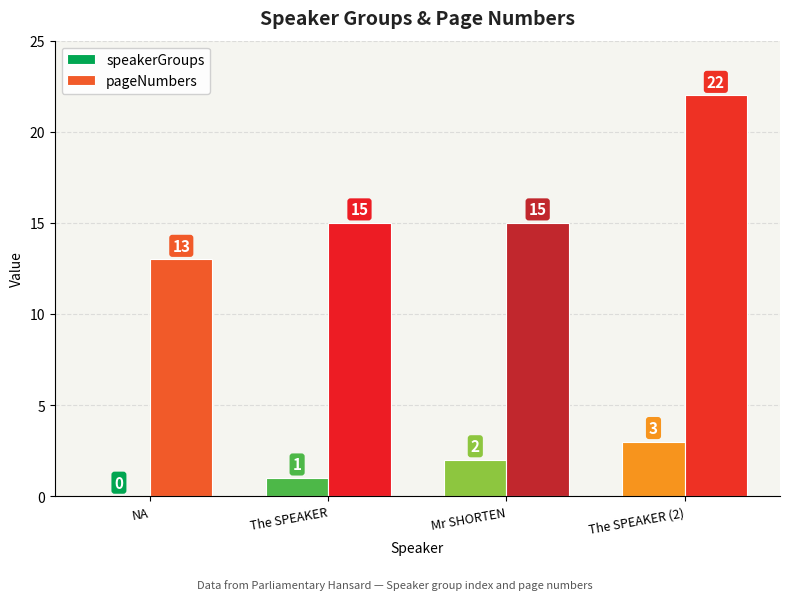

What is the highest value of the pageNumbers series?

22